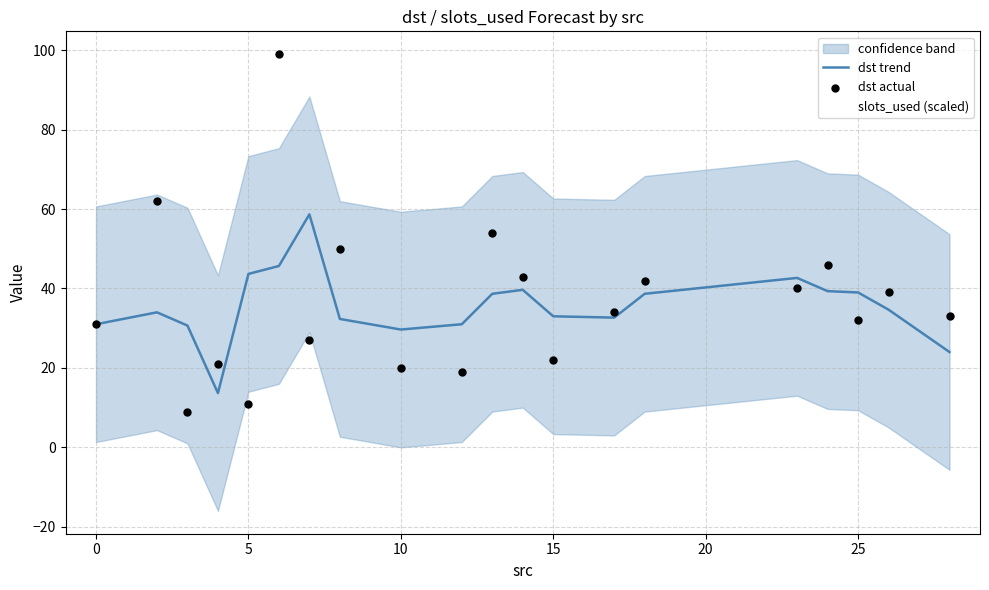

What are all the series names shown in the legend?

dst trend, slots_used (scaled), dst actual